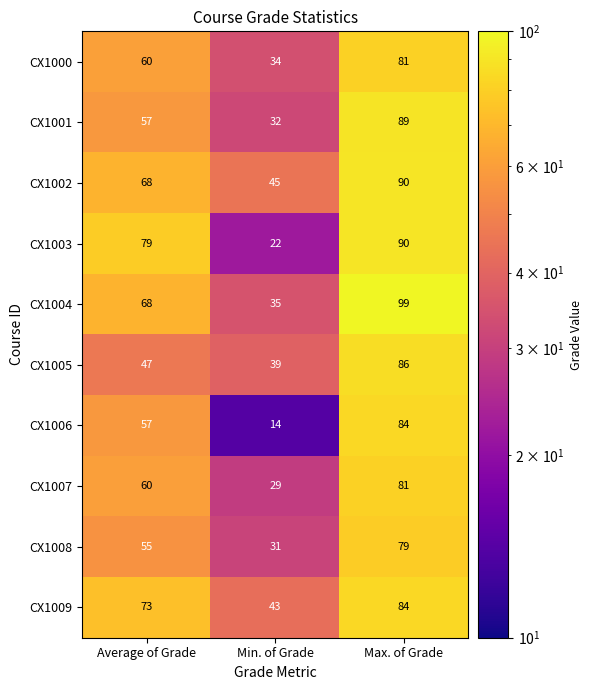

What value does the CX1006 series have at Average of Grade, to the nearest 5?

55